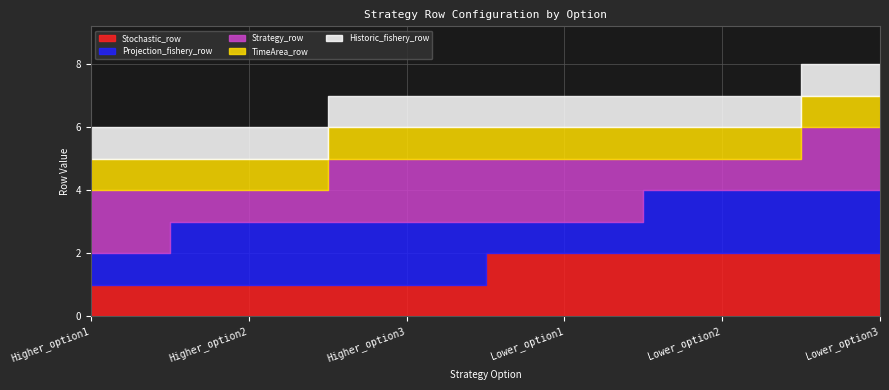

What is the difference between the second highest and minimum values in the Stochastic_row series?

1